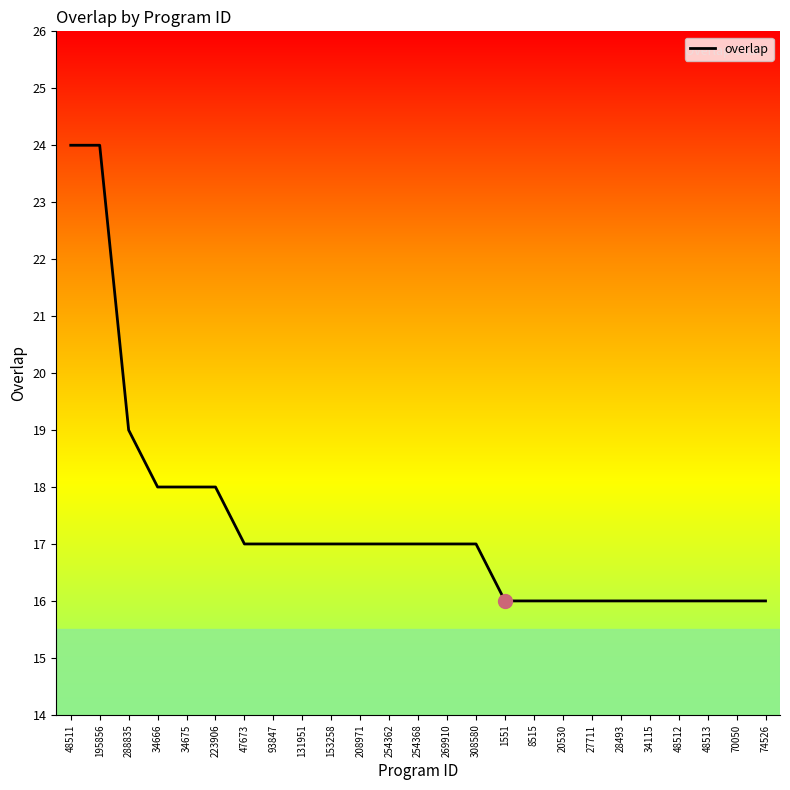

What is the minimum value shown in the chart?

16